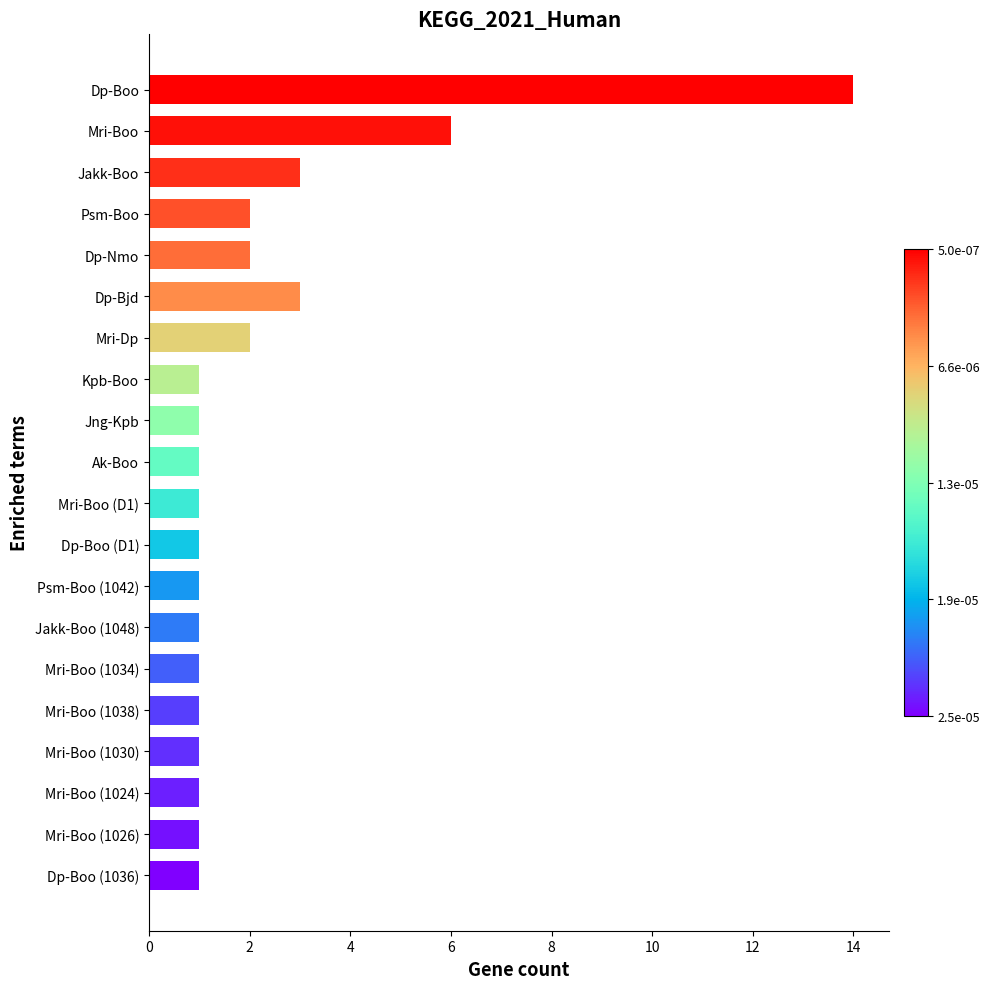

How many bars are there in total?

20